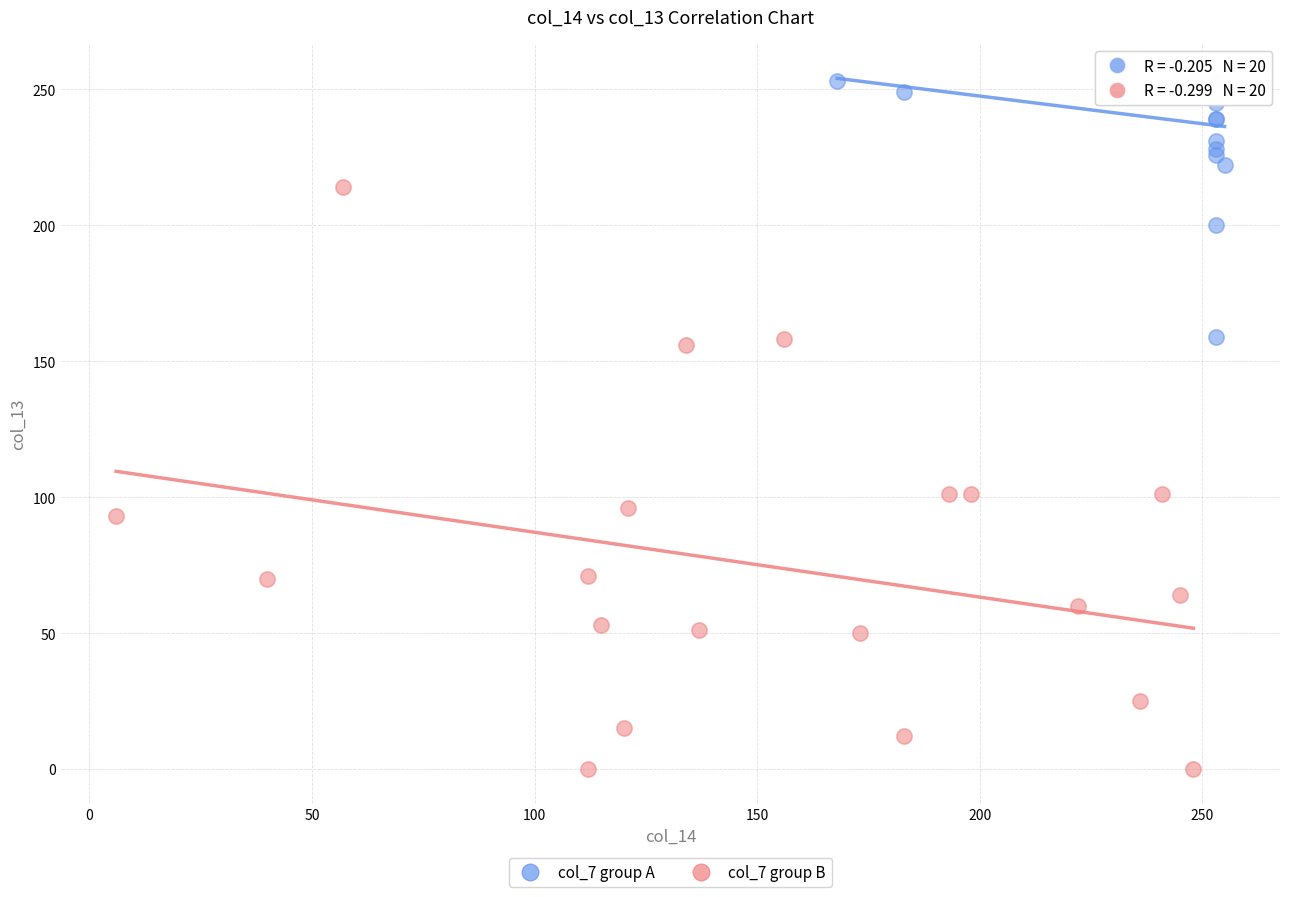

Which series has the largest Y range (max minus min)?

col_7 group B